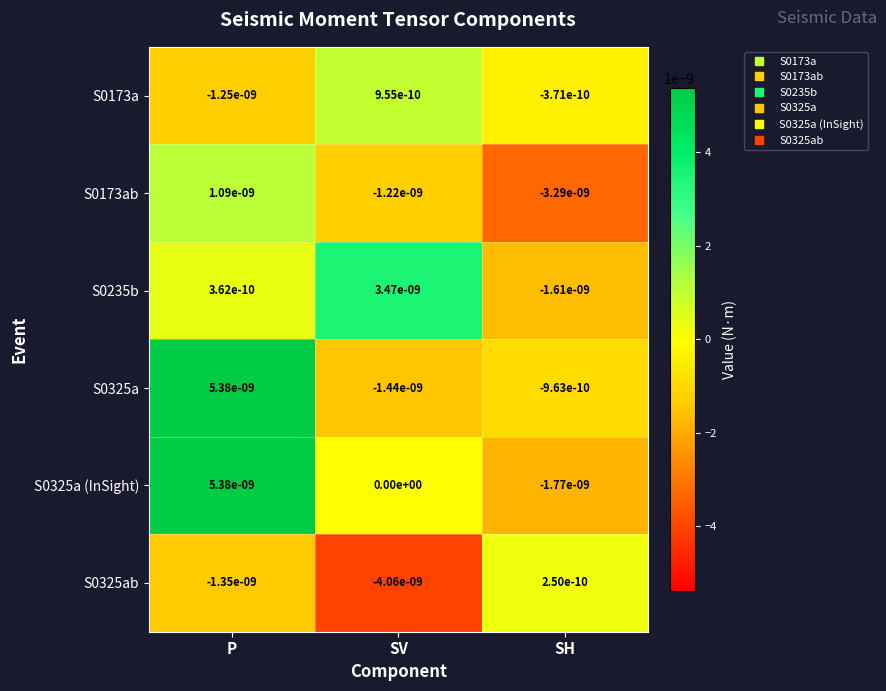

How many distinct data groups are displayed?

6